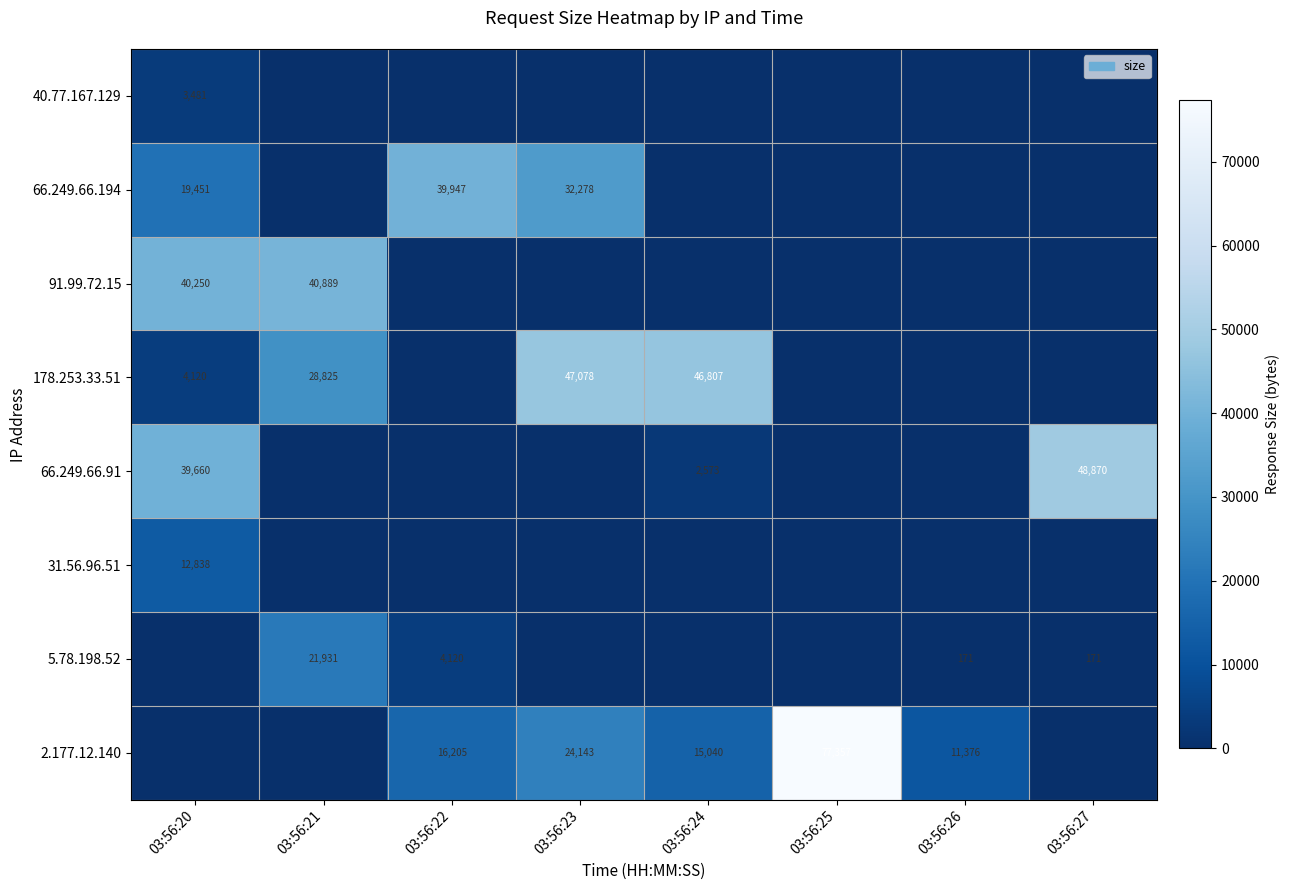

Is it true that 178.253.33.51 equals 47078 at 03:56:23?

True